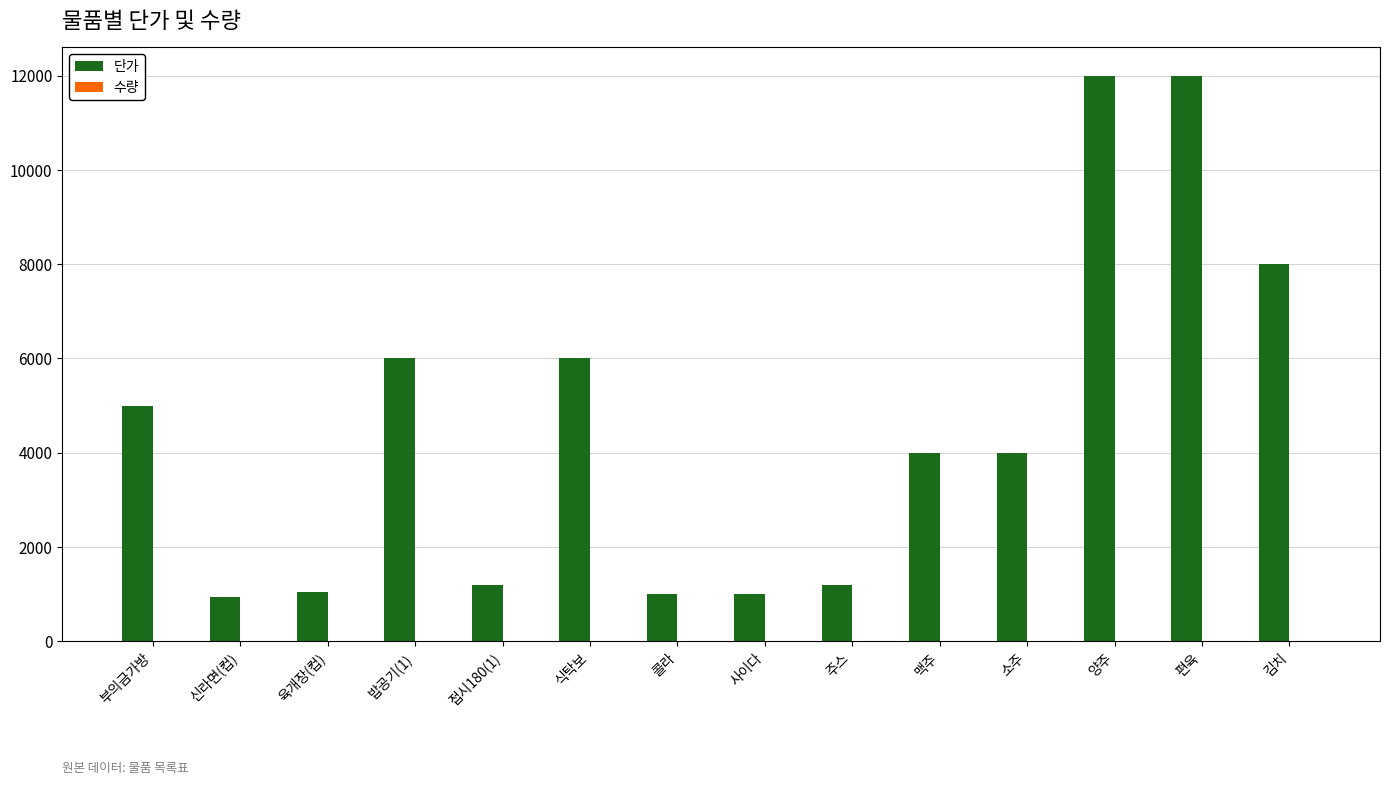

What is the sum of all 단가 values?

63380